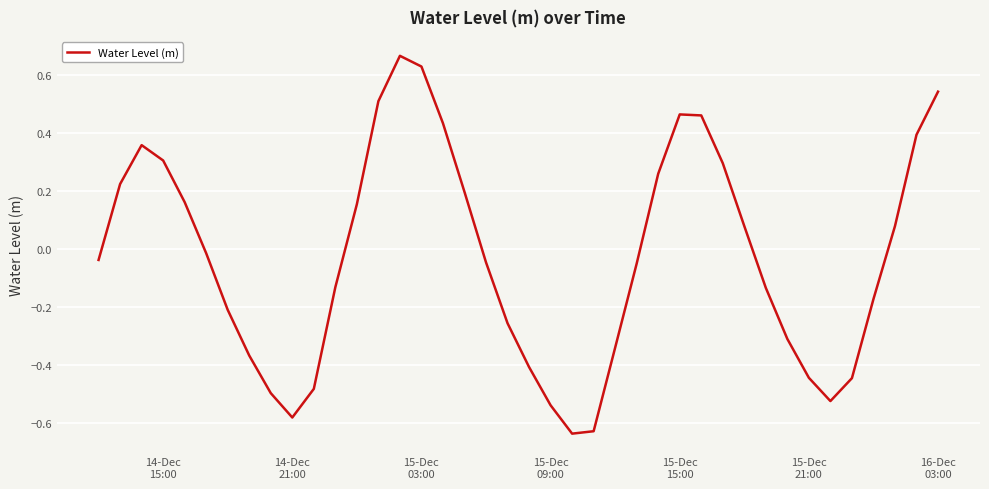

What is the difference between the maximum and minimum values?

1.3